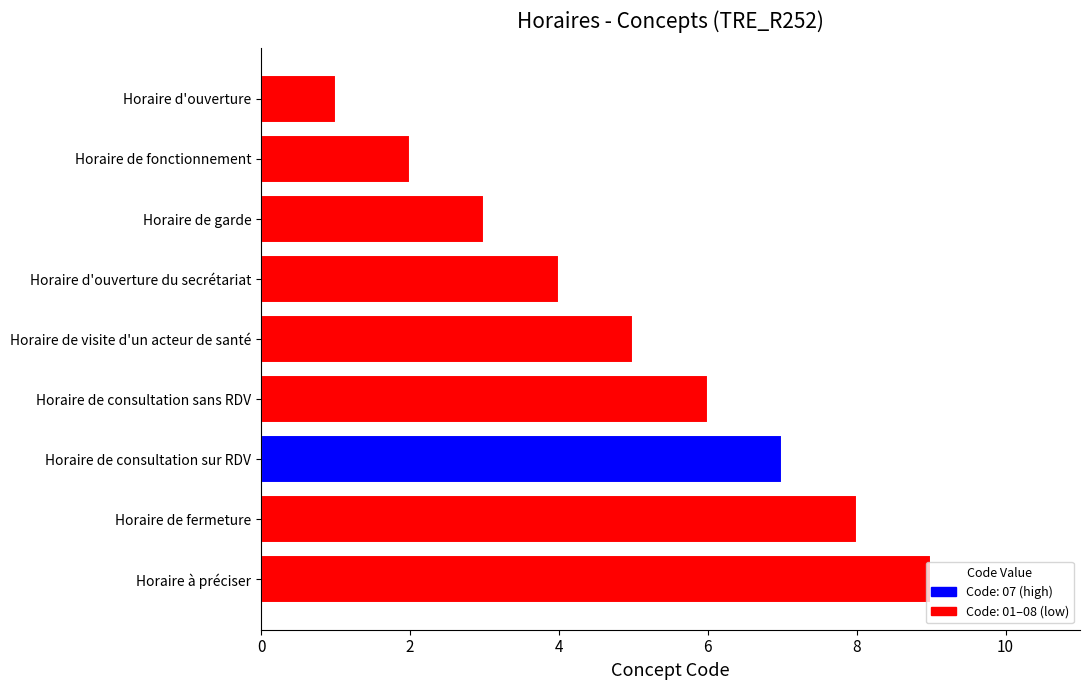

How many bars are there in total?

9